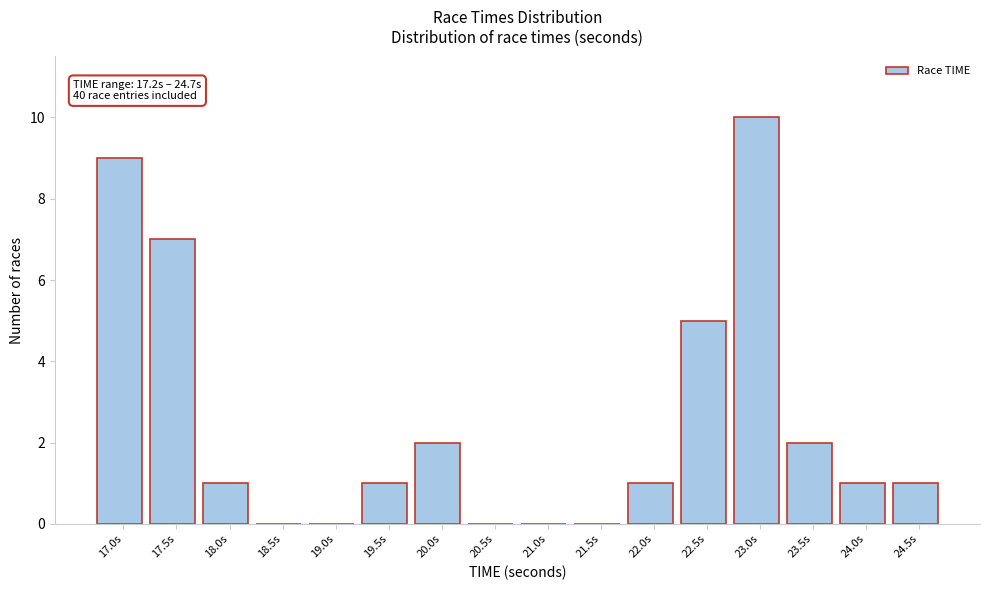

Reading left to right, what are all the values shown in this chart?

17.0s=9	17.5s=7	18.0s=1	18.5s=0	19.0s=0	19.5s=1	20.0s=2	20.5s=0	21.0s=0	21.5s=0	22.0s=1	22.5s=5	23.0s=10	23.5s=2	24.0s=1	24.5s=1